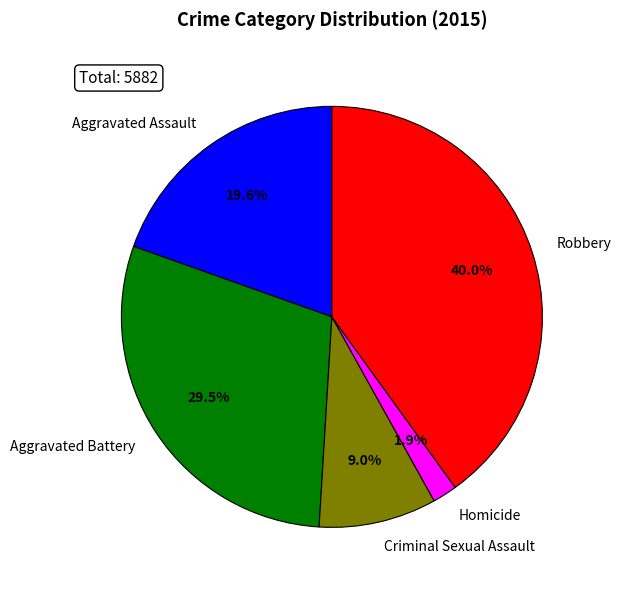

What is the smallest slice in the pie chart?

Homicide